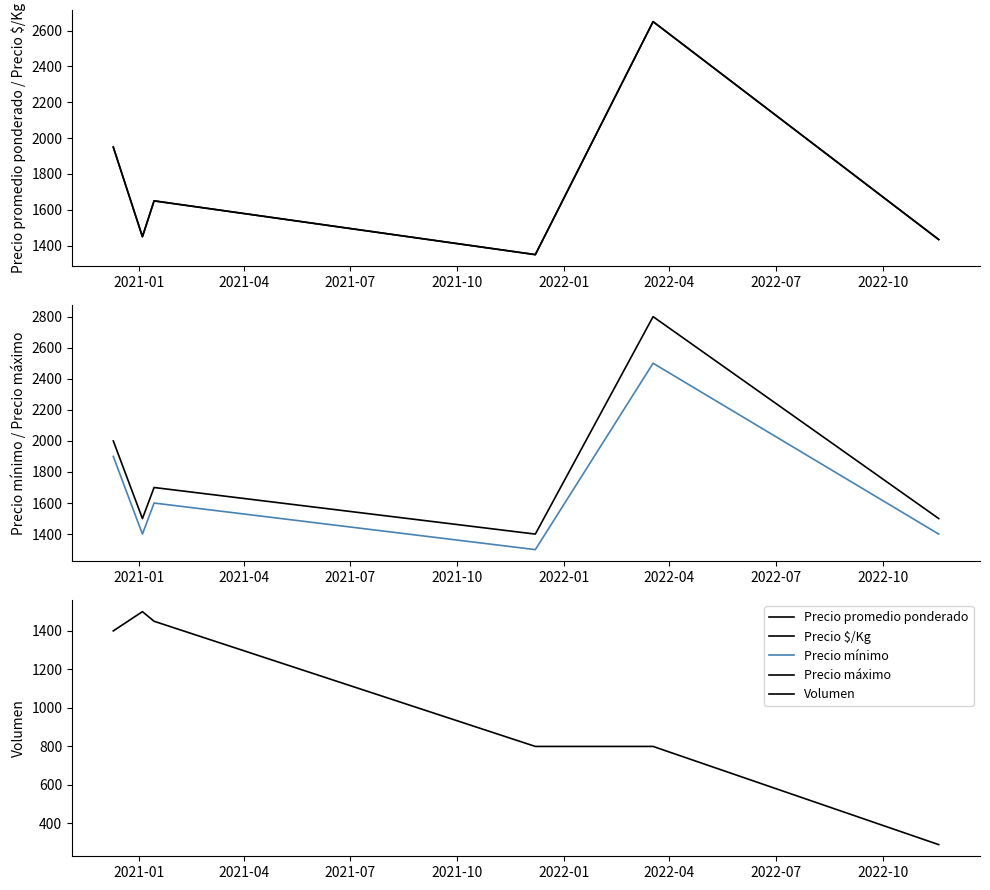

What is the minimum value for Volumen?

290